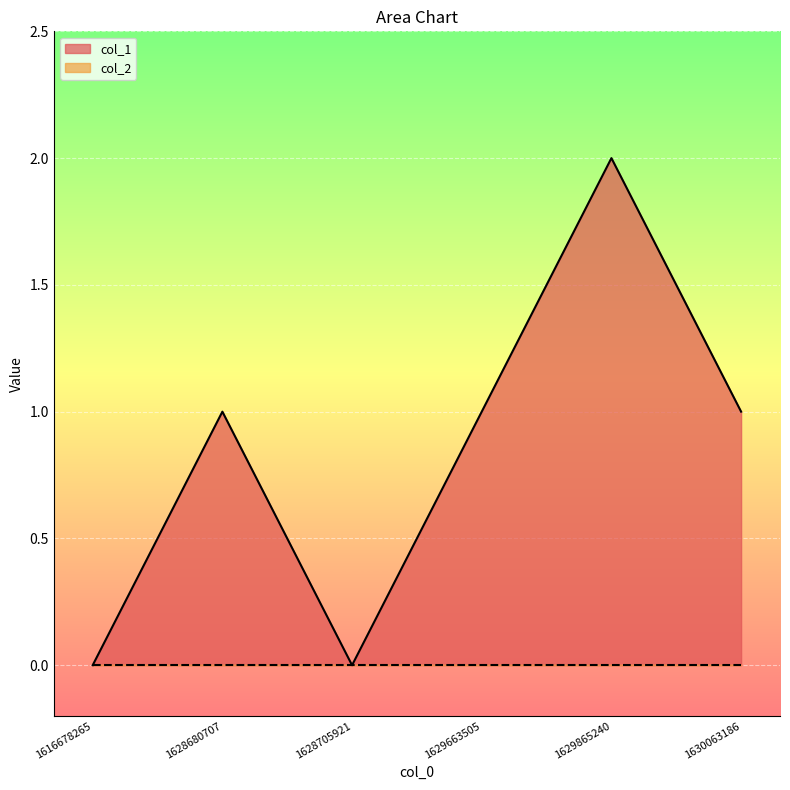

Where is the data nearest to the value 1?

1628680707